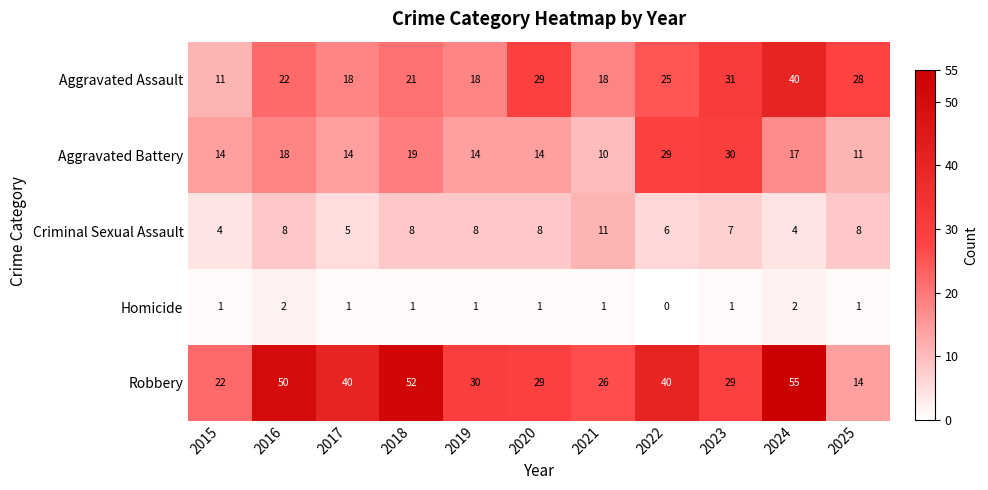

How many series are shown in this chart?

5